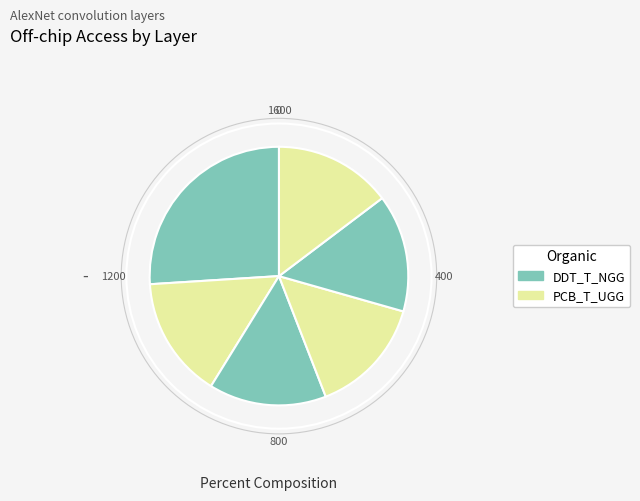

Is there a majority slice in this chart?

No